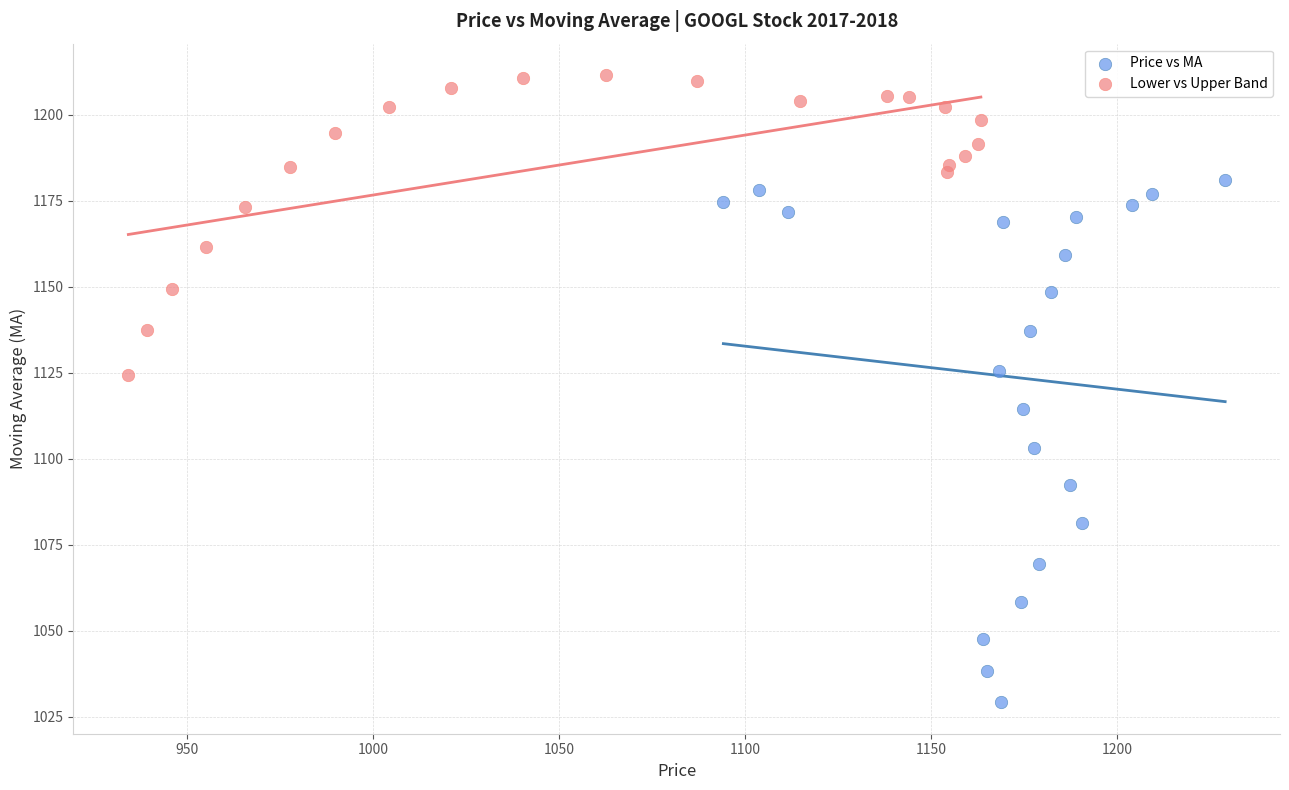

Which series reaches the maximum Y coordinate?

Lower vs Upper Band